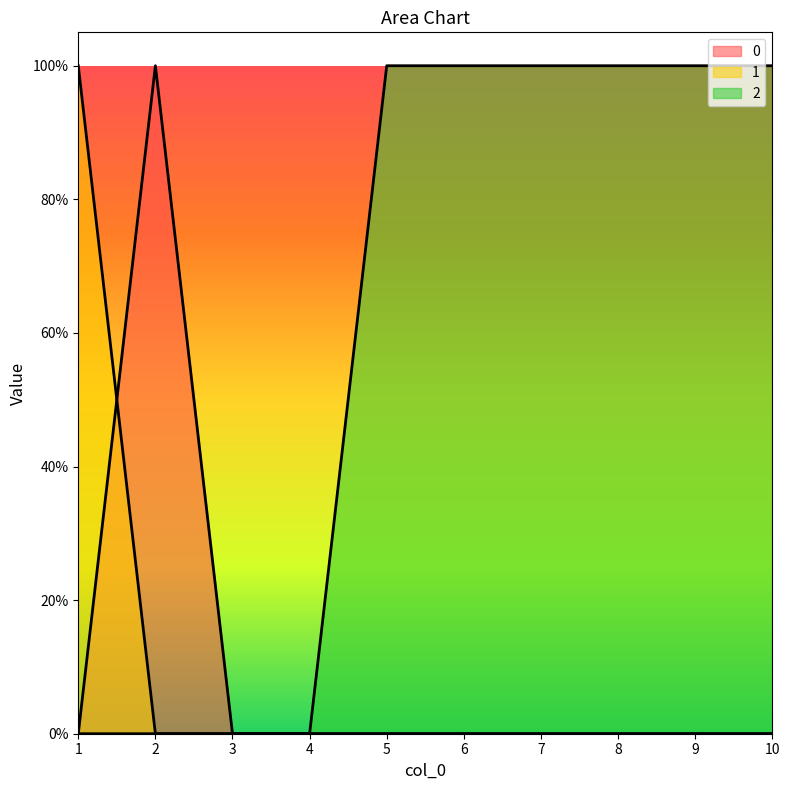

Which has a higher value, 2 or 10?

2